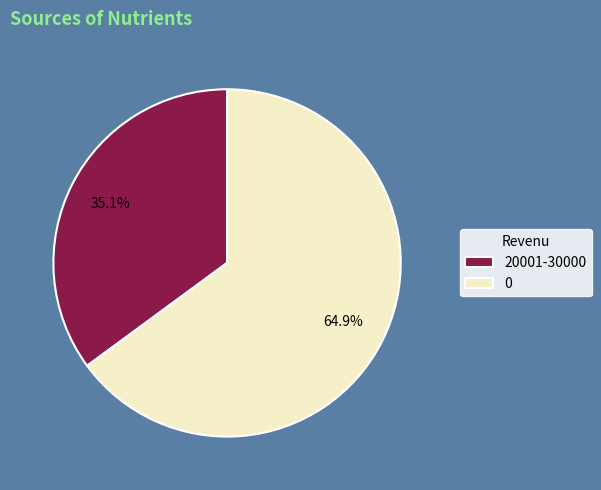

What is the smallest slice in the pie chart?

20001-30000